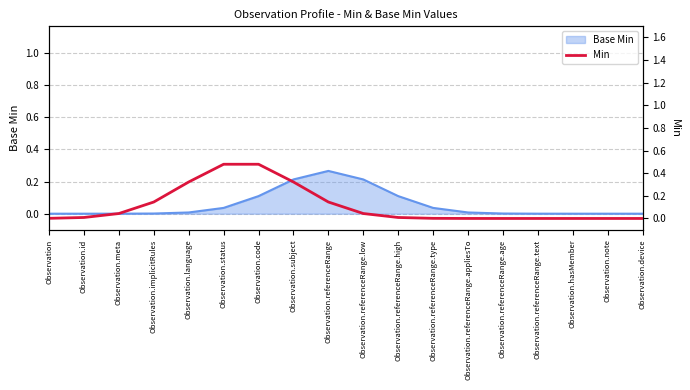

Reading left to right, what are all the values shown in this chart?

Observation=0.0	Observation.id=0.0	Observation.meta=0.0	Observation.implicitRules=0.1	Observation.language=0.3	Observation.status=0.5	Observation.code=0.5	Observation.subject=0.3	Observation.referenceRange=0.1	Observation.referenceRange.low=0.0	Observation.referenceRange.high=0.0	Observation.referenceRange.type=0.0	Observation.referenceRange.appliesTo=0.0	Observation.referenceRange.age=0.0	Observation.referenceRange.text=0.0	Observation.hasMember=0.0	Observation.note=0.0	Observation.device=0.0